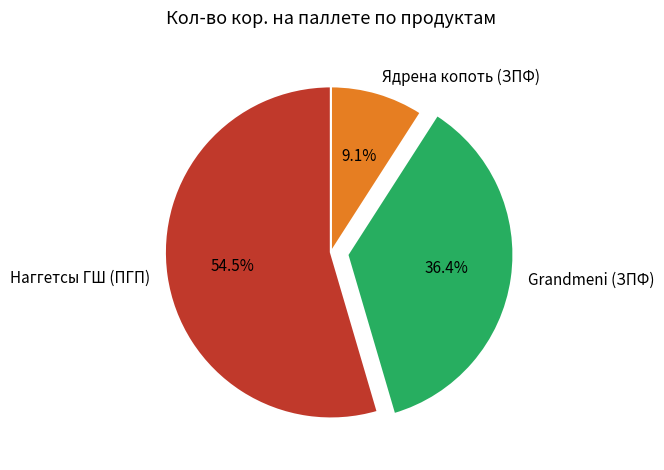

Which has a higher value, Grandmeni (ЗПФ) or Наггетсы ГШ (ПГП)?

Наггетсы ГШ (ПГП)